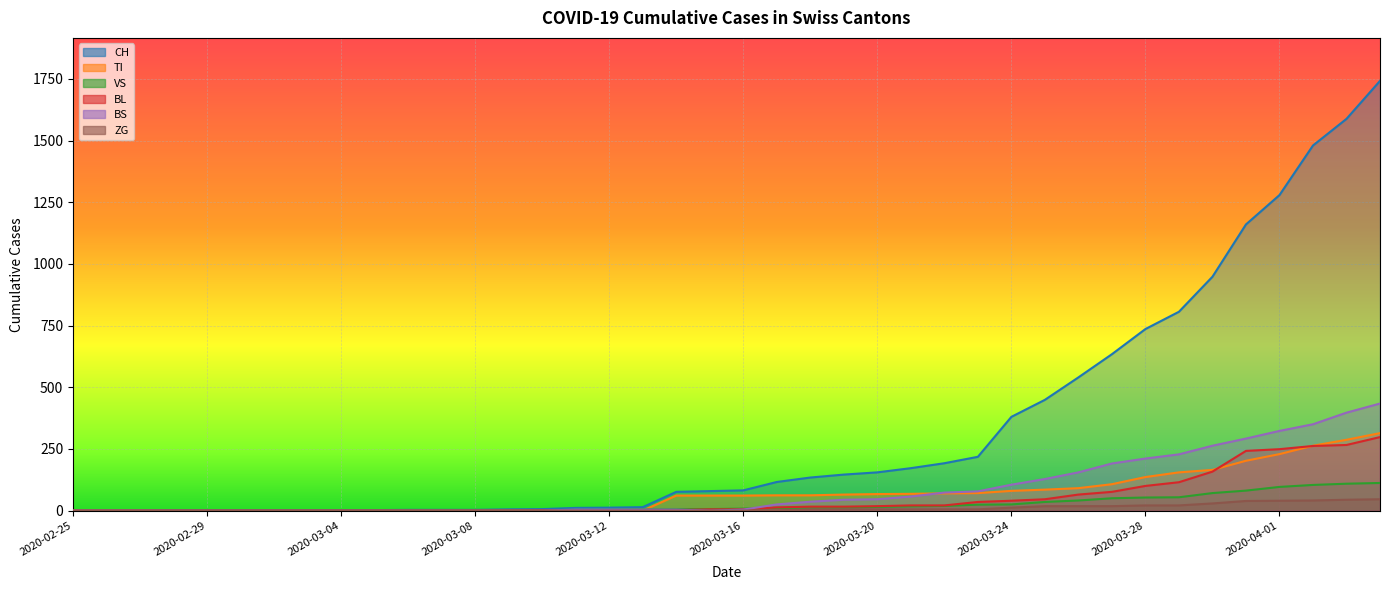

Reading left to right, extract all data points from this chart.

CH: 2020-02-25=0	2020-02-26=0	2020-02-27=0	2020-02-28=0	2020-02-29=0	2020-03-01=0	2020-03-02=0	2020-03-03=0	2020-03-04=0	2020-03-05=2	2020-03-06=3	2020-03-07=3	2020-03-08=3	2020-03-09=5	2020-03-10=6	2020-03-11=11	2020-03-12=12	2020-03-13=14	2020-03-14=76	2020-03-15=79	2020-03-16=82	2020-03-17=116	2020-03-18=134	2020-03-19=146	2020-03-20=155	2020-03-21=172	2020-03-22=192	2020-03-23=218	2020-03-24=380	2020-03-25=449	2020-03-26=540	2020-03-27=634	2020-03-28=736	2020-03-29=806	2020-03-30=948	2020-03-31=1160	2020-04-01=1279	2020-04-02=1480	2020-04-03=1588	2020-04-04=1742
TI: 2020-02-25=0	2020-02-26=0	2020-02-27=0	2020-02-28=0	2020-02-29=0	2020-03-01=0	2020-03-02=0	2020-03-03=0	2020-03-04=0	2020-03-05=0	2020-03-06=0	2020-03-07=0	2020-03-08=0	2020-03-09=0	2020-03-10=0	2020-03-11=0	2020-03-12=0	2020-03-13=0	2020-03-14=61	2020-03-15=61	2020-03-16=61	2020-03-17=62	2020-03-18=62	2020-03-19=65	2020-03-20=67	2020-03-21=68	2020-03-22=70	2020-03-23=71	2020-03-24=80	2020-03-25=85	2020-03-26=91	2020-03-27=107	2020-03-28=136	2020-03-29=155	2020-03-30=165	2020-03-31=202	2020-04-01=229	2020-04-02=263	2020-04-03=287	2020-04-04=314
VS: 2020-02-25=0	2020-02-26=0	2020-02-27=0	2020-02-28=2	2020-02-29=2	2020-03-01=2	2020-03-02=2	2020-03-03=2	2020-03-04=2	2020-03-05=2	2020-03-06=2	2020-03-07=2	2020-03-08=2	2020-03-09=2	2020-03-10=2	2020-03-11=3	2020-03-12=3	2020-03-13=5	2020-03-14=6	2020-03-15=6	2020-03-16=8	2020-03-17=11	2020-03-18=11	2020-03-19=12	2020-03-20=15	2020-03-21=17	2020-03-22=19	2020-03-23=24	2020-03-24=25	2020-03-25=35	2020-03-26=41	2020-03-27=50	2020-03-28=53	2020-03-29=54	2020-03-30=71	2020-03-31=81	2020-04-01=96	2020-04-02=104	2020-04-03=109	2020-04-04=112
BL: 2020-02-25=0	2020-02-26=0	2020-02-27=0	2020-02-28=0	2020-02-29=0	2020-03-01=0	2020-03-02=0	2020-03-03=0	2020-03-04=0	2020-03-05=0	2020-03-06=0	2020-03-07=0	2020-03-08=0	2020-03-09=1	2020-03-10=2	2020-03-11=2	2020-03-12=2	2020-03-13=2	2020-03-14=2	2020-03-15=5	2020-03-16=5	2020-03-17=13	2020-03-18=16	2020-03-19=16	2020-03-20=18	2020-03-21=21	2020-03-22=21	2020-03-23=35	2020-03-24=40	2020-03-25=46	2020-03-26=65	2020-03-27=76	2020-03-28=100	2020-03-29=115	2020-03-30=158	2020-03-31=242	2020-04-01=249	2020-04-02=262	2020-04-03=266	2020-04-04=298
BS: 2020-02-25=0	2020-02-26=0	2020-02-27=0	2020-02-28=0	2020-02-29=0	2020-03-01=0	2020-03-02=0	2020-03-03=0	2020-03-04=0	2020-03-05=0	2020-03-06=0	2020-03-07=0	2020-03-08=0	2020-03-09=0	2020-03-10=0	2020-03-11=4	2020-03-12=4	2020-03-13=4	2020-03-14=4	2020-03-15=0	2020-03-16=4	2020-03-17=25	2020-03-18=36	2020-03-19=44	2020-03-20=46	2020-03-21=57	2020-03-22=73	2020-03-23=78	2020-03-24=105	2020-03-25=128	2020-03-26=155	2020-03-27=191	2020-03-28=211	2020-03-29=228	2020-03-30=263	2020-03-31=292	2020-04-01=323	2020-04-02=350	2020-04-03=397	2020-04-04=434
ZG: 2020-02-25=0	2020-02-26=0	2020-02-27=0	2020-02-28=0	2020-02-29=0	2020-03-01=0	2020-03-02=0	2020-03-03=0	2020-03-04=0	2020-03-05=0	2020-03-06=0	2020-03-07=0	2020-03-08=0	2020-03-09=0	2020-03-10=0	2020-03-11=0	2020-03-12=0	2020-03-13=0	2020-03-14=0	2020-03-15=0	2020-03-16=0	2020-03-17=1	2020-03-18=5	2020-03-19=5	2020-03-20=5	2020-03-21=5	2020-03-22=5	2020-03-23=5	2020-03-24=12	2020-03-25=18	2020-03-26=18	2020-03-27=18	2020-03-28=21	2020-03-29=21	2020-03-30=29	2020-03-31=39	2020-04-01=40	2020-04-02=41	2020-04-03=44	2020-04-04=46